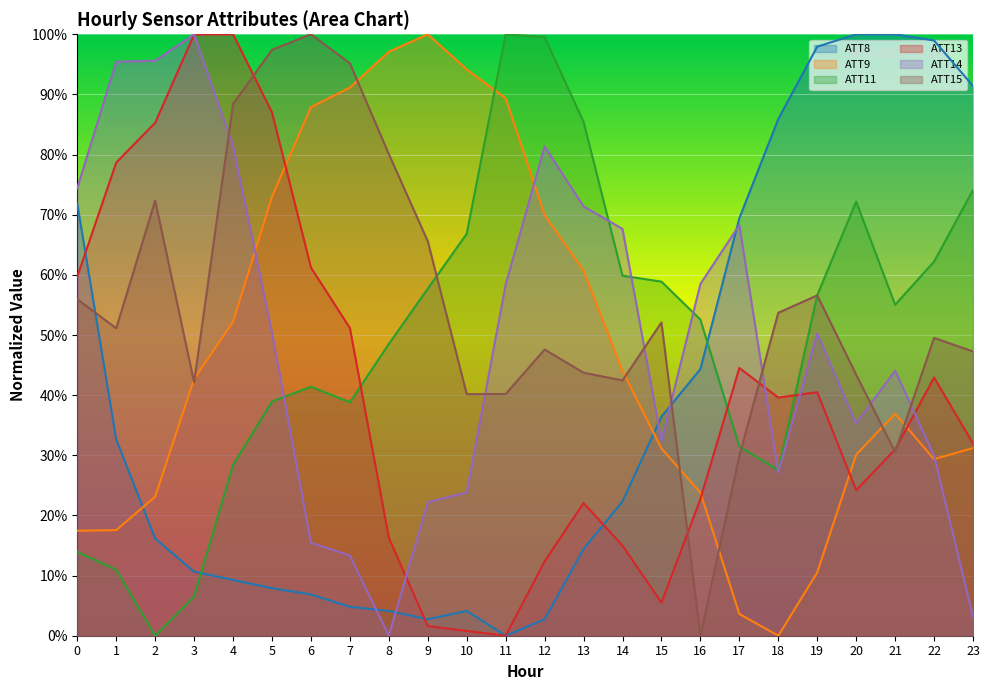

At which category does the chart reach its minimum across all series?

11